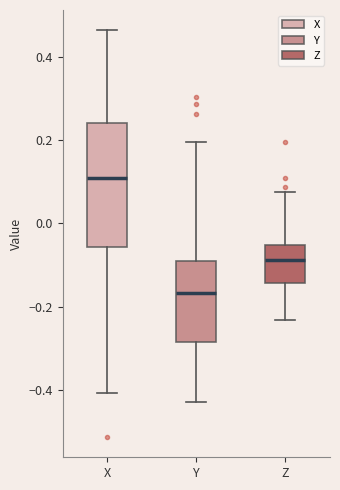

Reading left to right, read every box against the y-axis: the position of its median line, the range the box covers, and the ends of its whiskers. The values are not printed on the chart, so give them approximately, as read against the axis.

X: median 0.10, box -0.06 to 0.24, whiskers -0.40 to 0.46
Y: median -0.16, box -0.28 to -0.08, whiskers -0.42 to 0.20
Z: median -0.08, box -0.14 to -0.06, whiskers -0.24 to 0.08